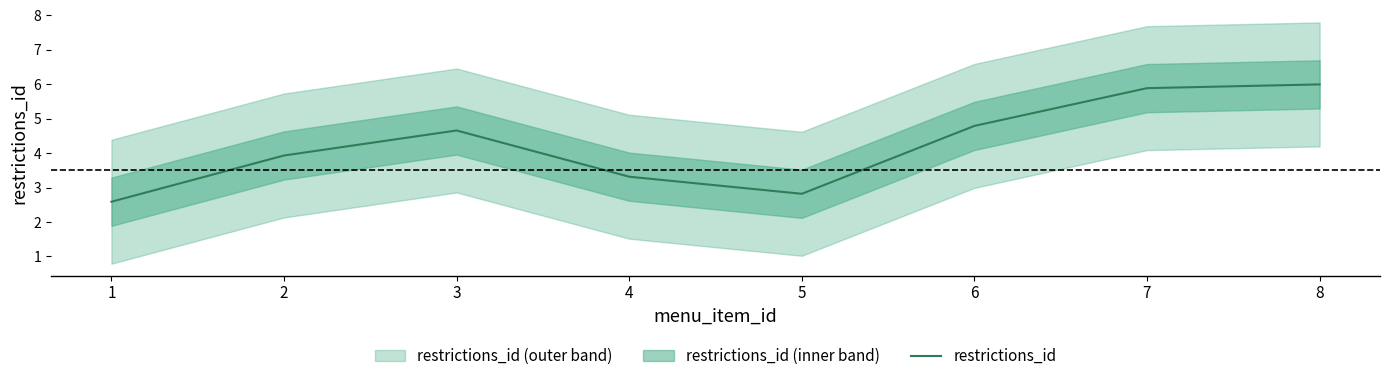

Reading left to right, what are all the values shown in this chart?

2.6	3.9	4.7	3.3	2.8	4.8	5.9	6.0